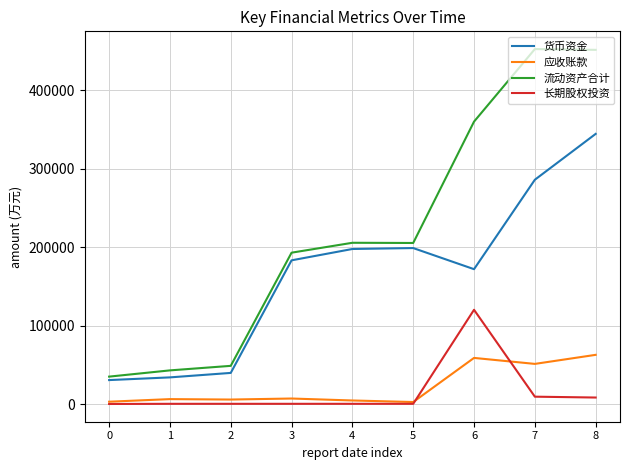

True or false: 应收账款 and 货币资金 cross at least once.

False